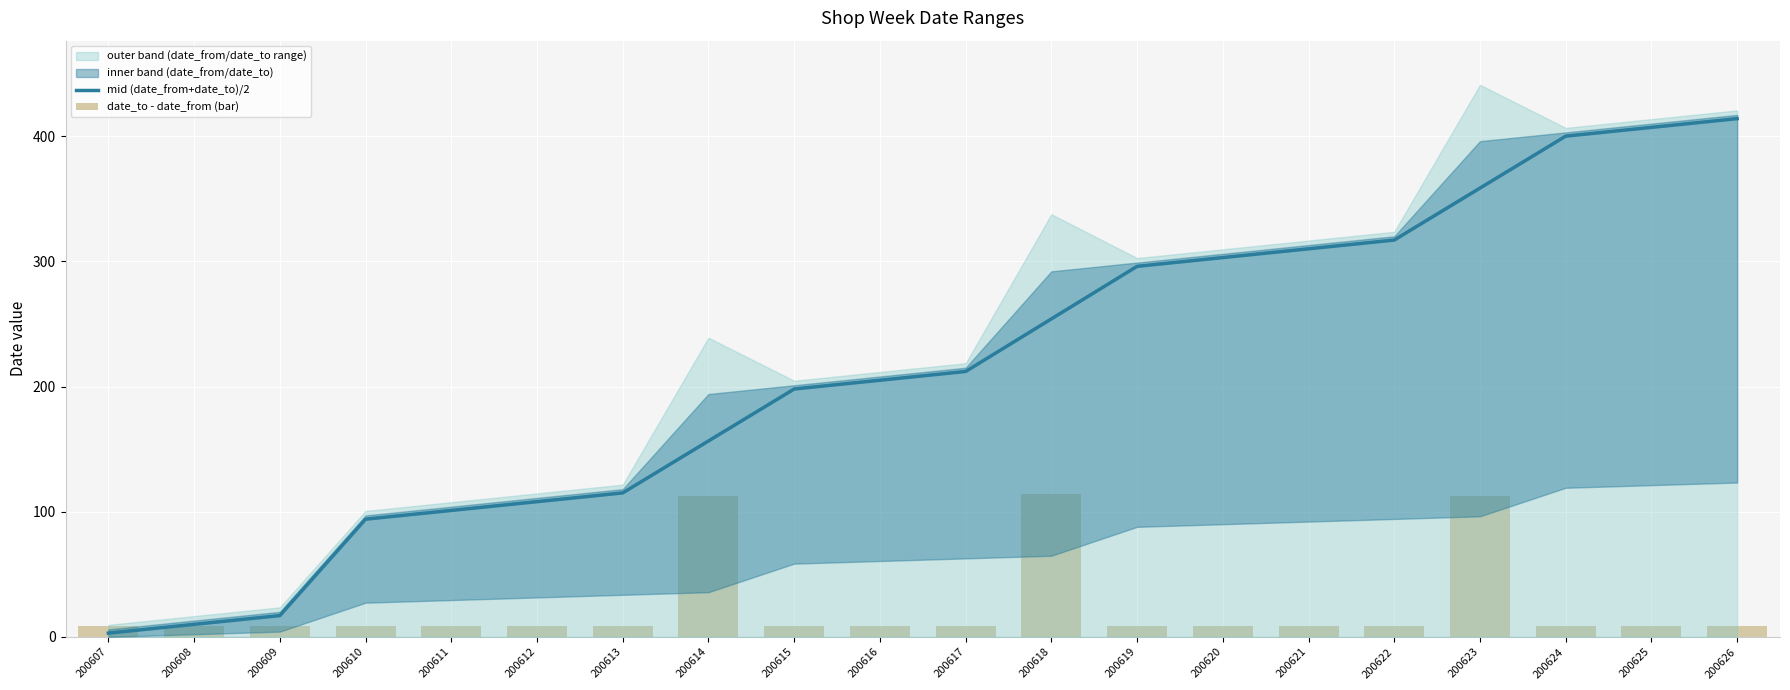

At which label does mid (date_from+date_to)/2 first exceed 212?

200618